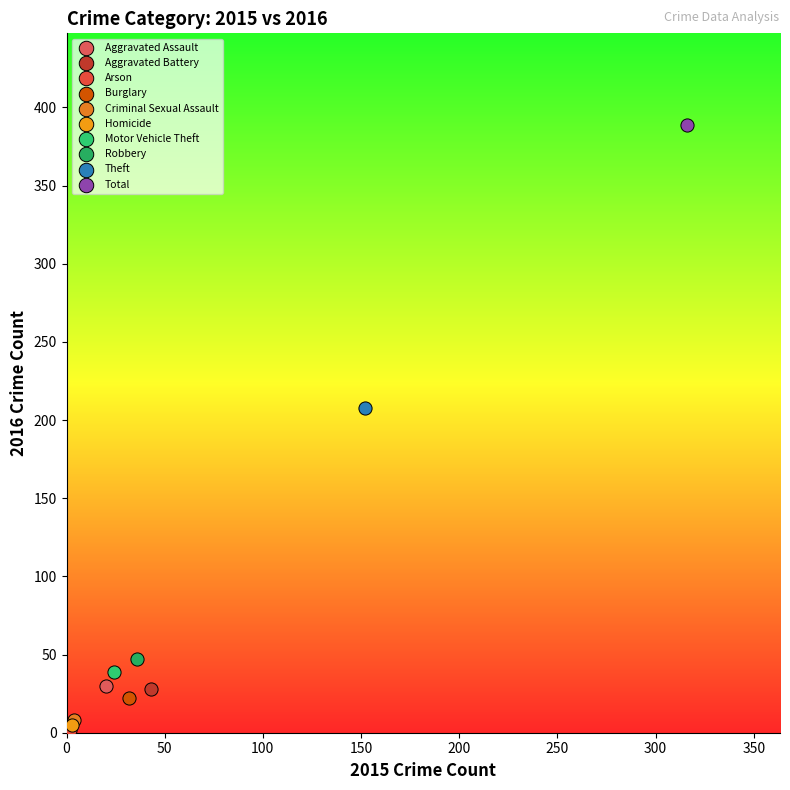

Which series reaches the maximum Y coordinate?

Total